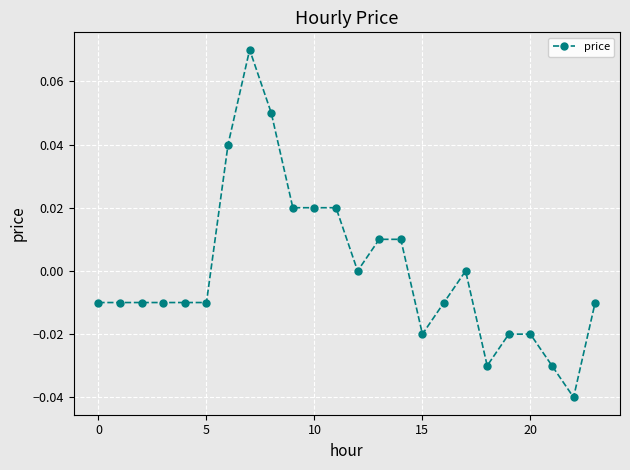

How many lines are shown in the chart?

1